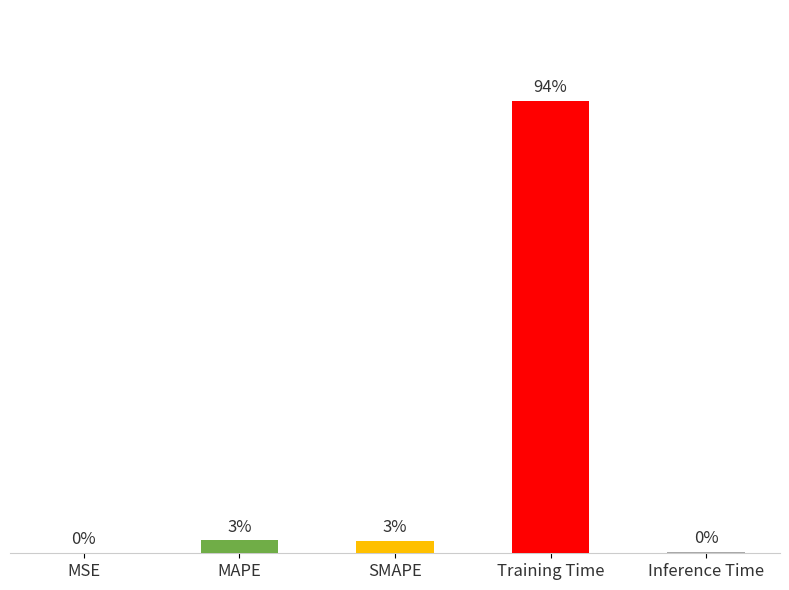

Count the number of categories in the chart.

5